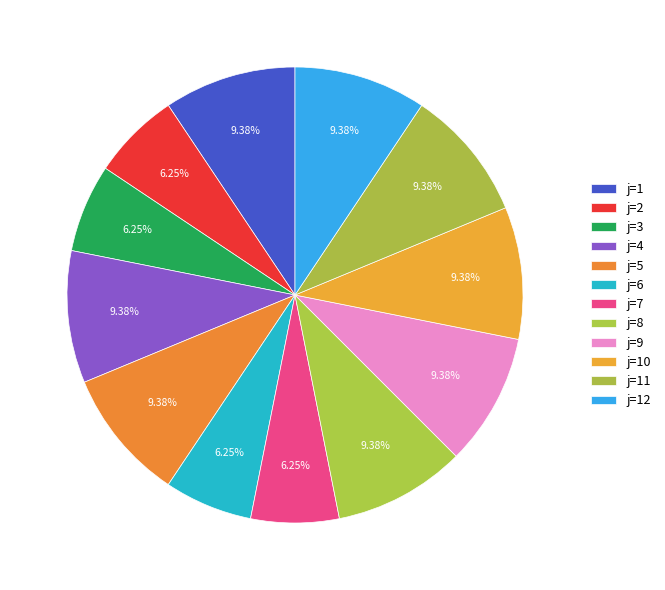

Does any single category account for the majority?

No